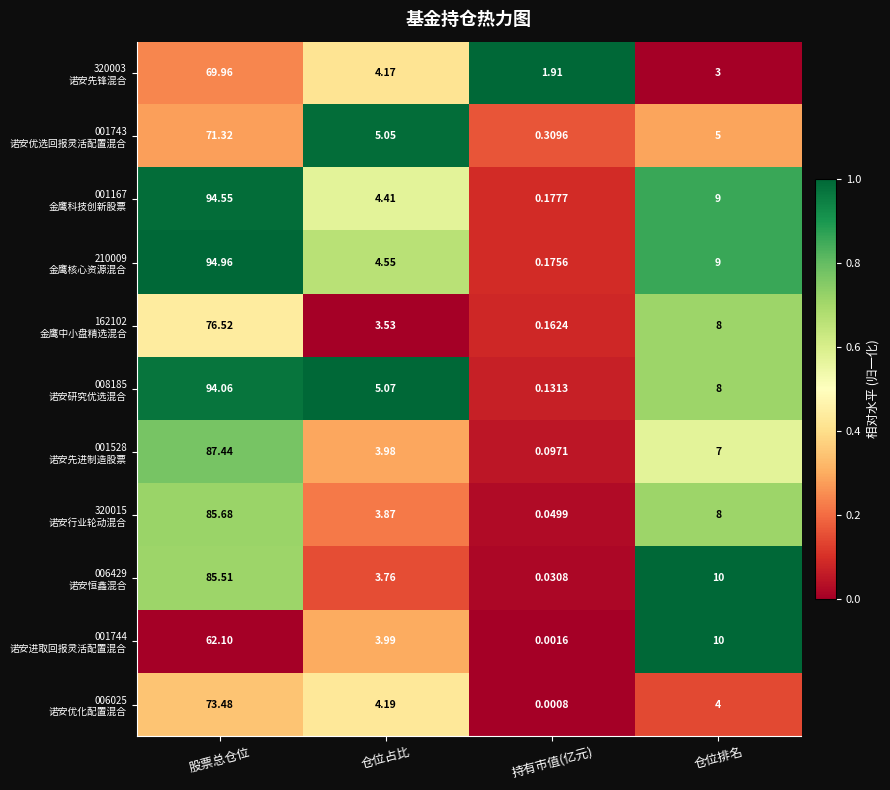

At which category is the sum across all series the highest?

股票总仓位